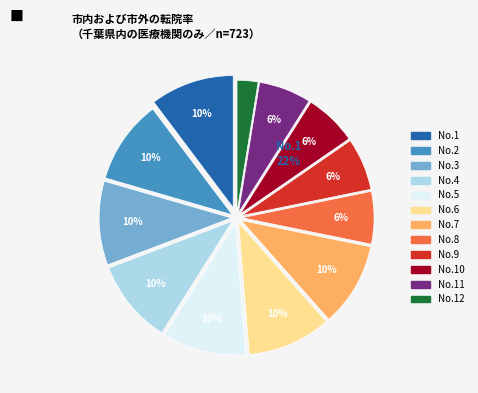

Which category has the smallest portion of the pie?

12